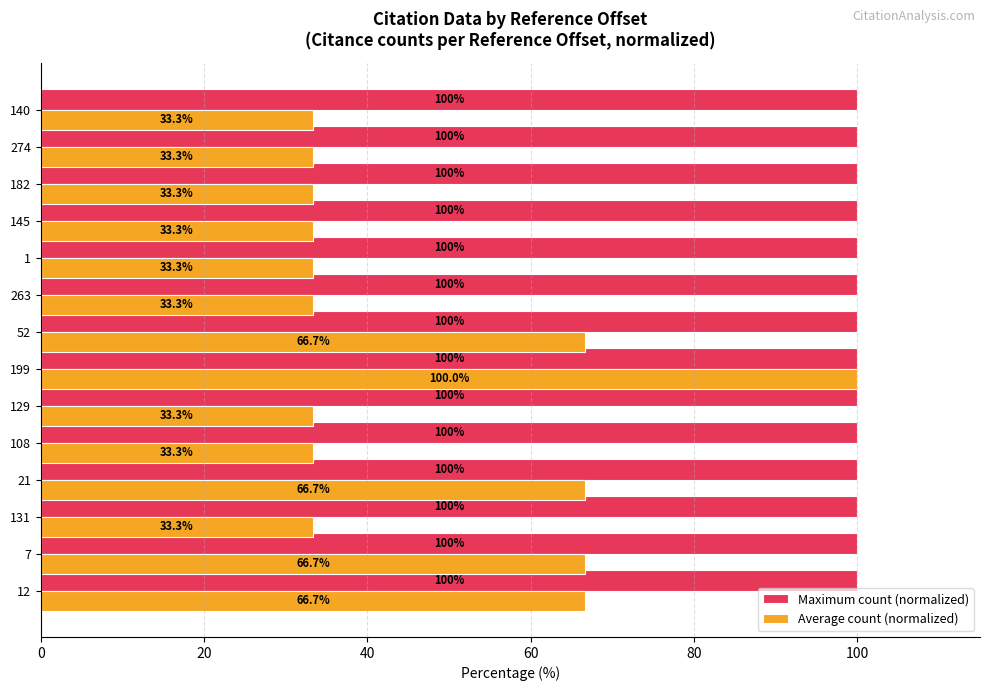

Is it true that Average count (normalized) equals 22.3 at 131?

False